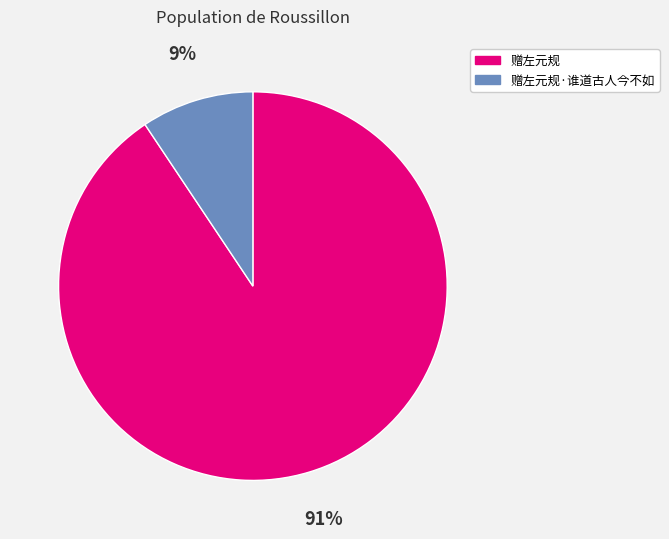

Between 赠左元规 and 赠左元规·谁道古人今不如, which is larger?

赠左元规